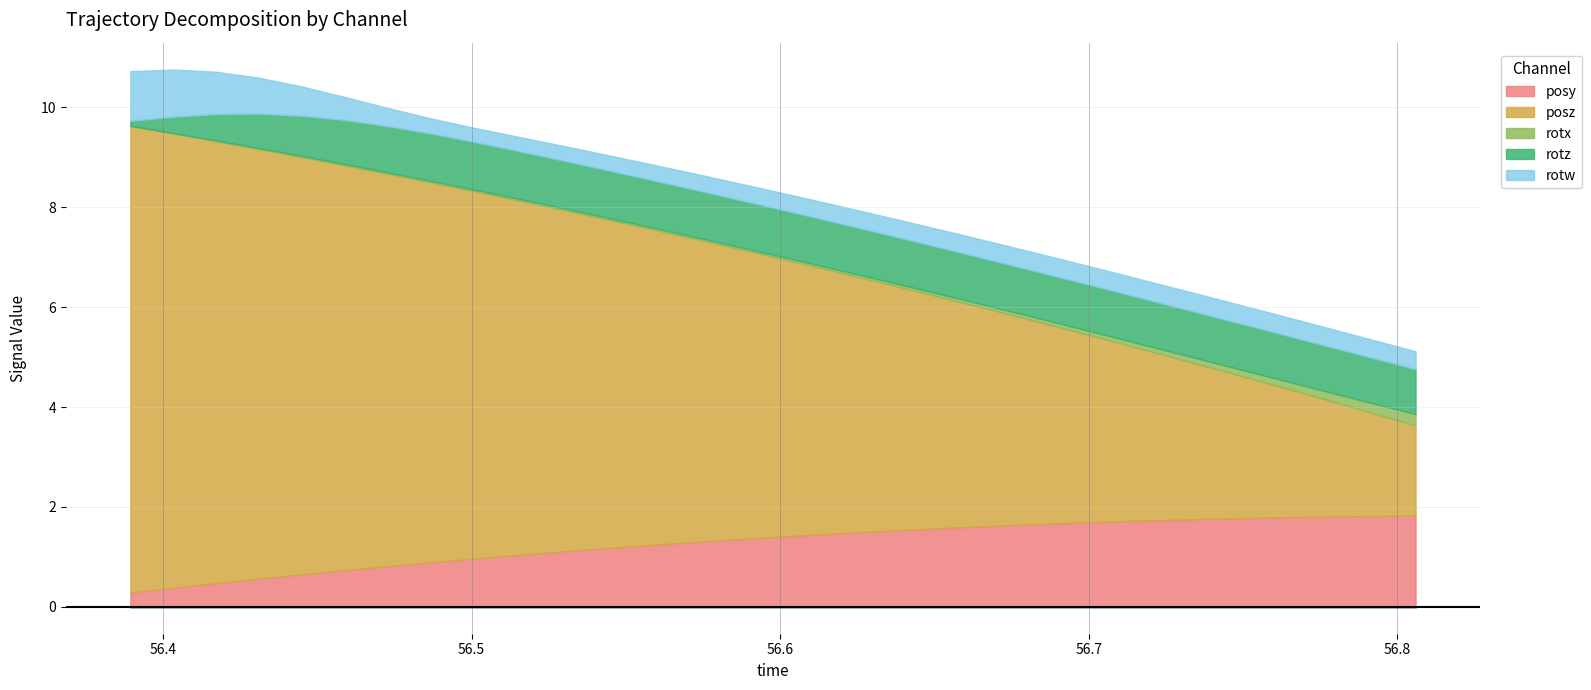

How many times do posz and posy cross each other?

1